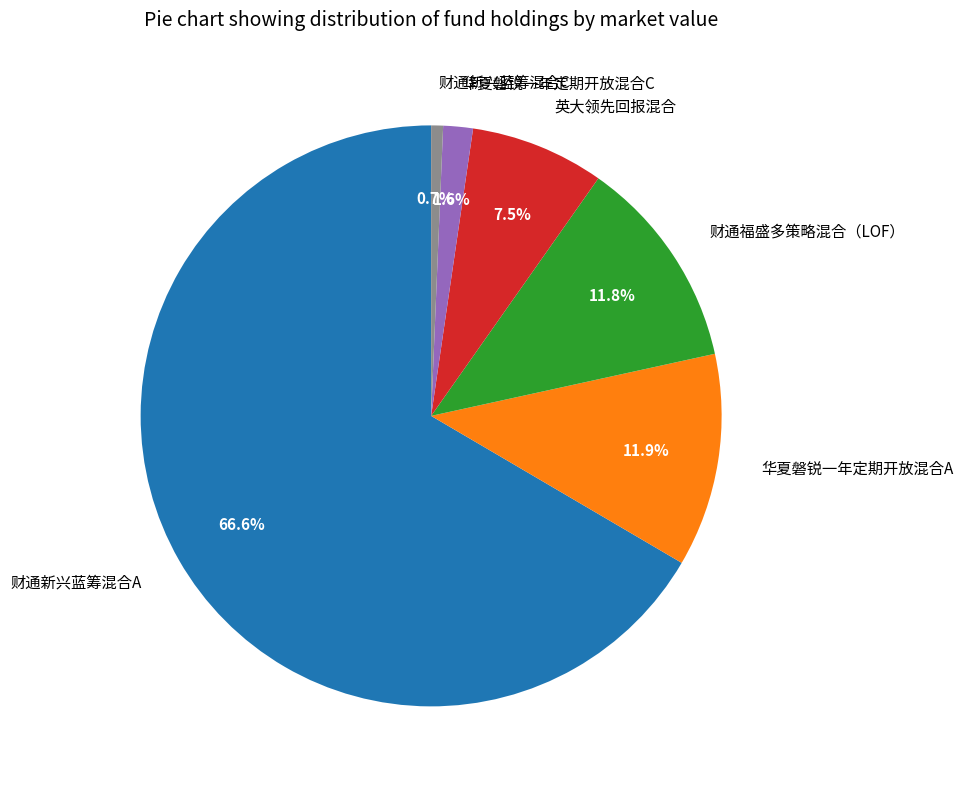

To the nearest percent, what is the combined percentage of 财通新兴蓝筹混合A and 华夏磐锐一年定期开放混合A?

78%